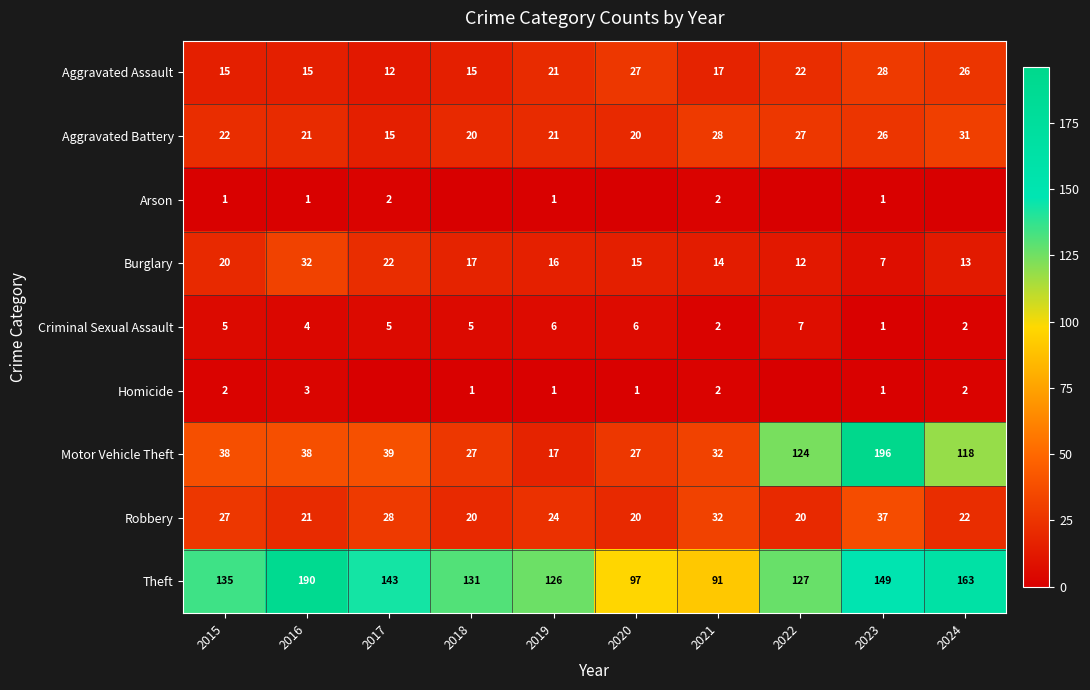

What is the difference between the highest and lowest values at 2016?

189